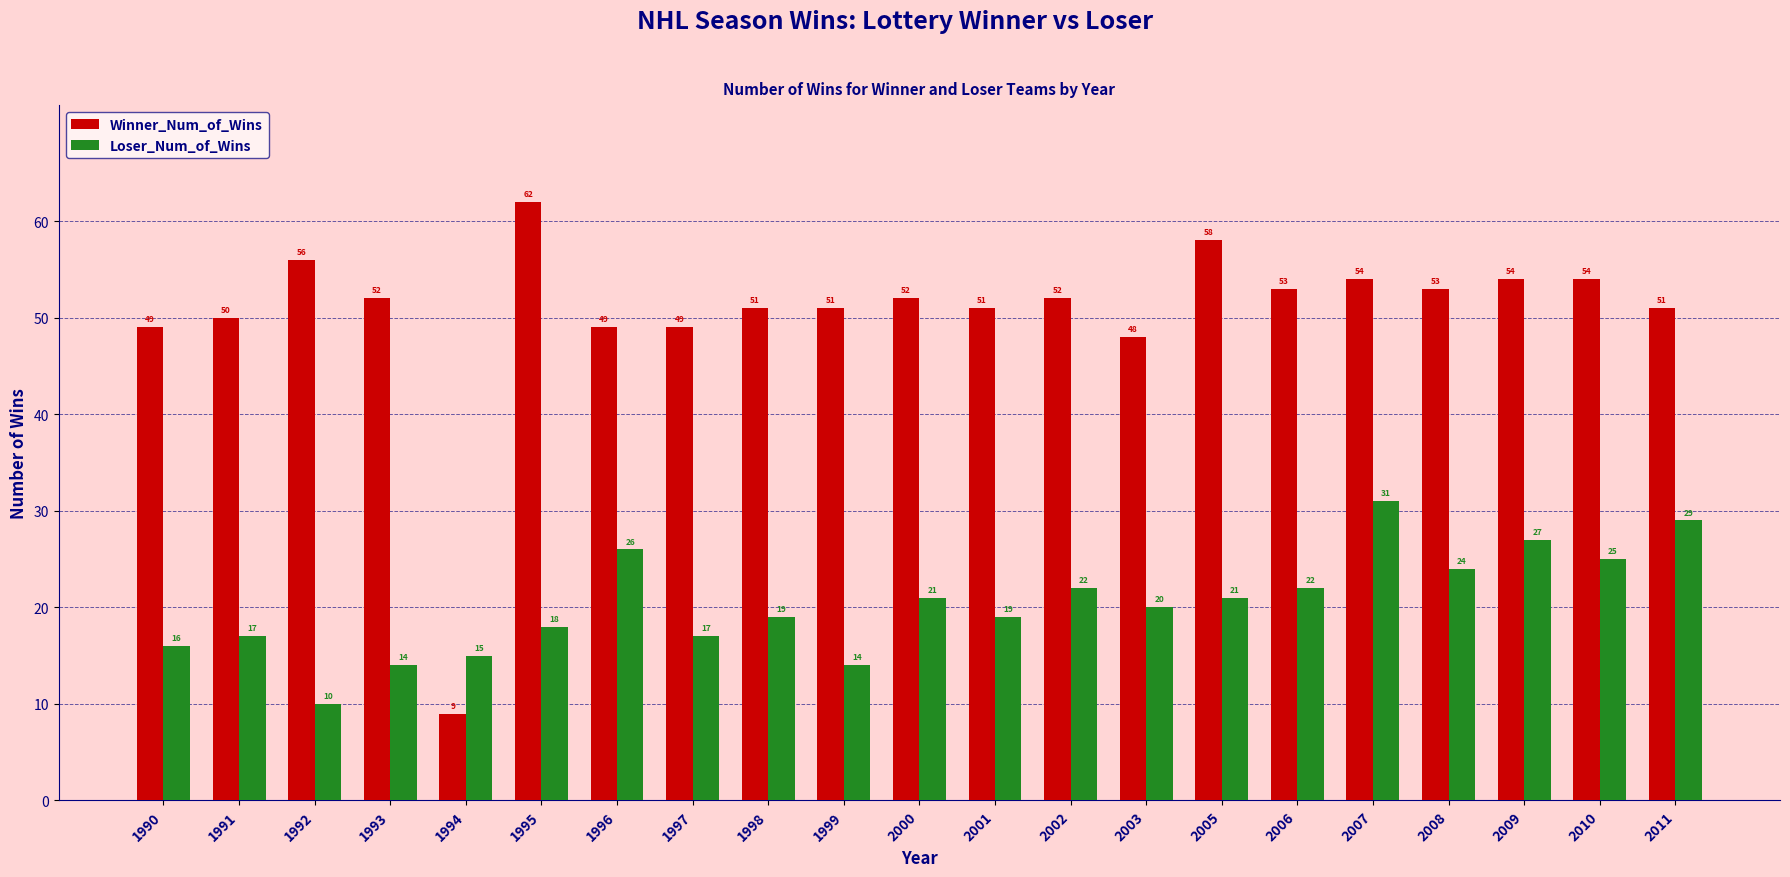

What are all the series names shown in the legend?

Winner_Num_of_Wins, Loser_Num_of_Wins